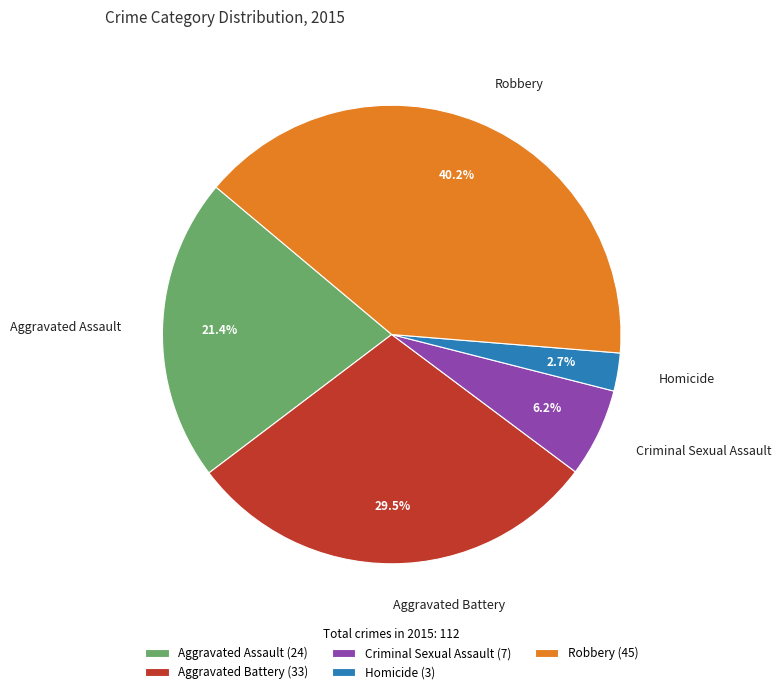

To the nearest percent, what is the combined percentage of Aggravated Assault and Criminal Sexual Assault?

28%